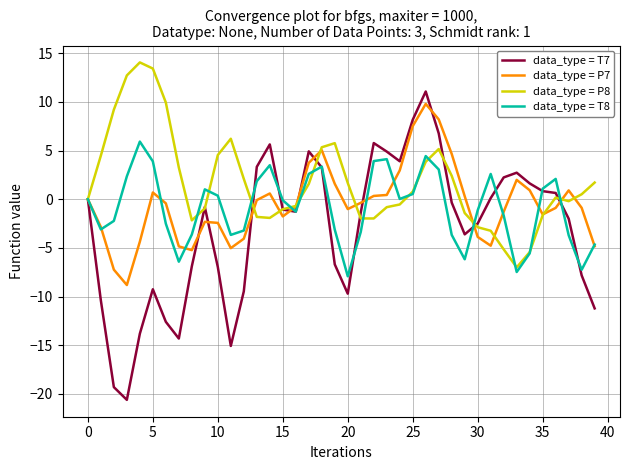

Which series has the largest range (max minus min)?

data_type = T7